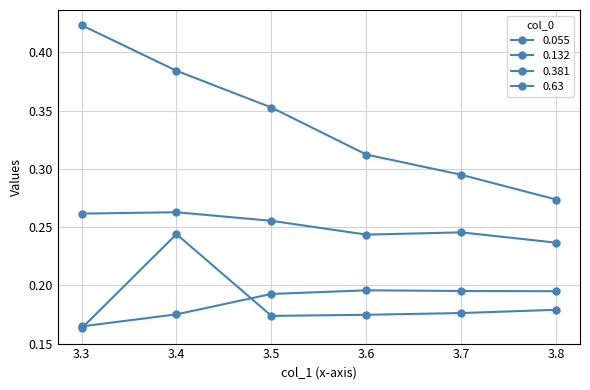

How many lines are shown in the chart?

4